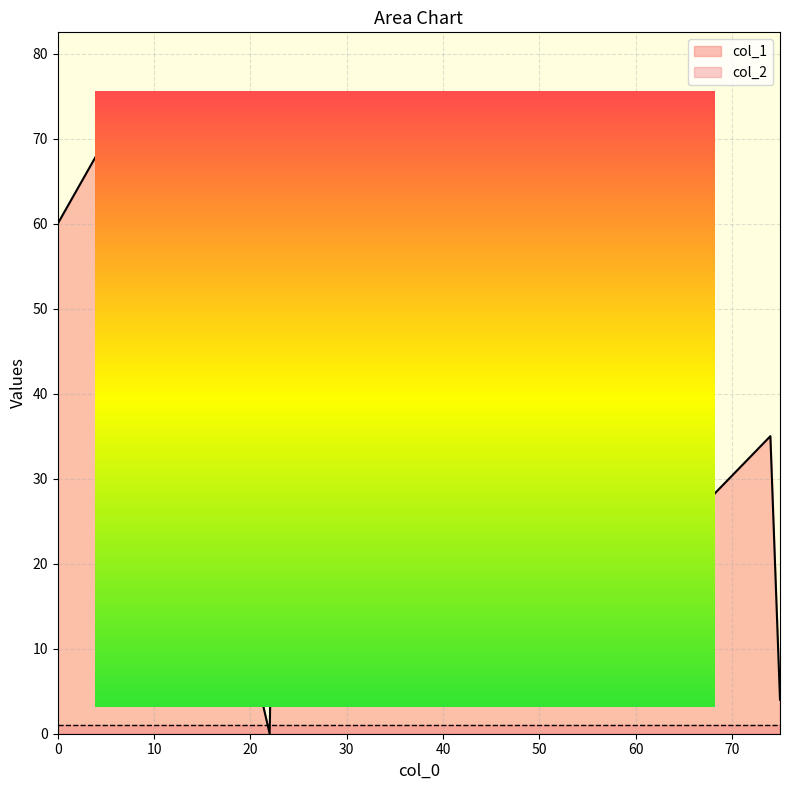

Reading left to right, what are all the values shown in this chart?

col_1: 35	75	74	7	61	22	0	60	52	23	4	68	28
col_2: 1	1	1	1	1	1	1	1	1	1	1	1	1